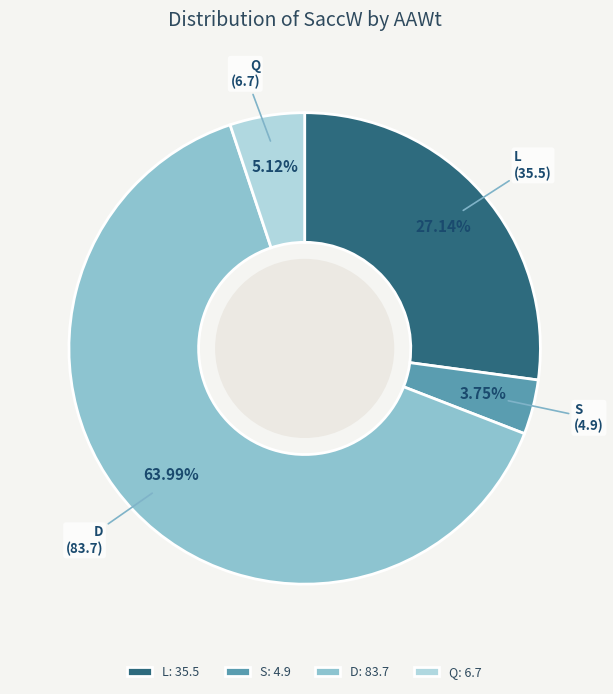

Combined, do L and S account for over 50%?

No